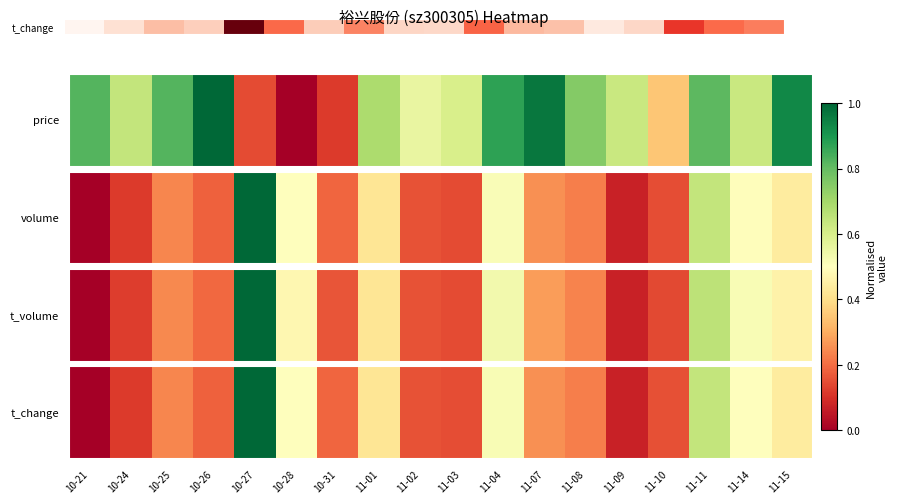

True or false: the data shows 0.3 at 11-07.

True